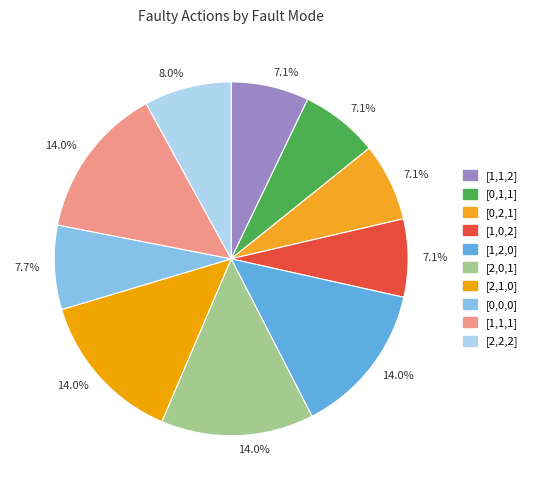

How many slices are in this pie chart?

10